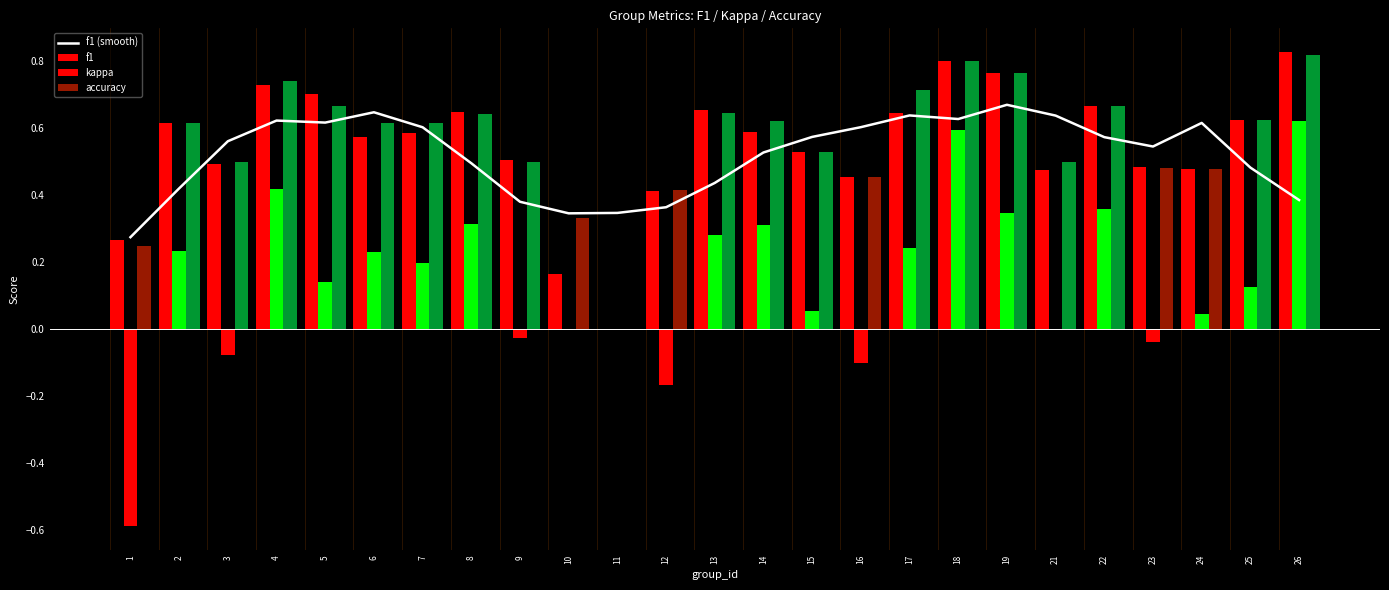

Reading left to right, transcribe all the data shown in this chart.

f1 (smooth): 0.3	0.4	0.6	0.6	0.6	0.6	0.6	0.5	0.4	0.3	0.3	0.4	0.4	0.5	0.6	0.6	0.6	0.6	0.7	0.6	0.6	0.5	0.6	0.5	0.4
f1: 0.3	0.6	0.5	0.7	0.7	0.6	0.6	0.6	0.5	0.2	0.0	0.4	0.7	0.6	0.5	0.5	0.6	0.8	0.8	0.5	0.7	0.5	0.5	0.6	0.8
kappa: -0.6	0.2	-0.1	0.4	0.1	0.2	0.2	0.3	-0.0	0.0	0.0	-0.2	0.3	0.3	0.1	-0.1	0.2	0.6	0.3	0.0	0.4	-0.0	0.0	0.1	0.6
accuracy: 0.2	0.6	0.5	0.7	0.7	0.6	0.6	0.6	0.5	0.3	0.0	0.4	0.6	0.6	0.5	0.5	0.7	0.8	0.8	0.5	0.7	0.5	0.5	0.6	0.8